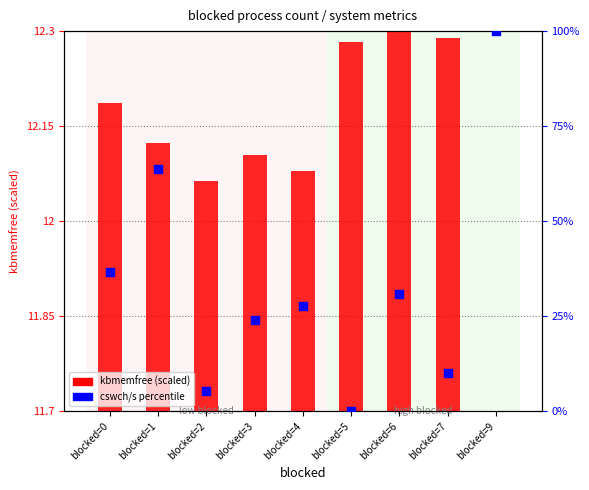

Which series contains the lowest Y value?

cswch/s percentile